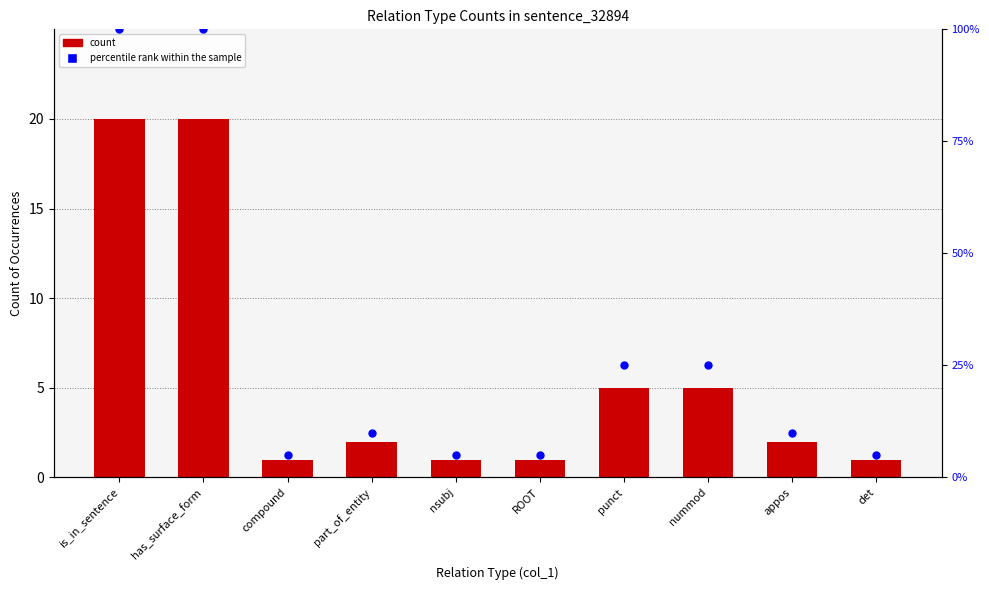

At how many categories does at least one series exceed 98?

2